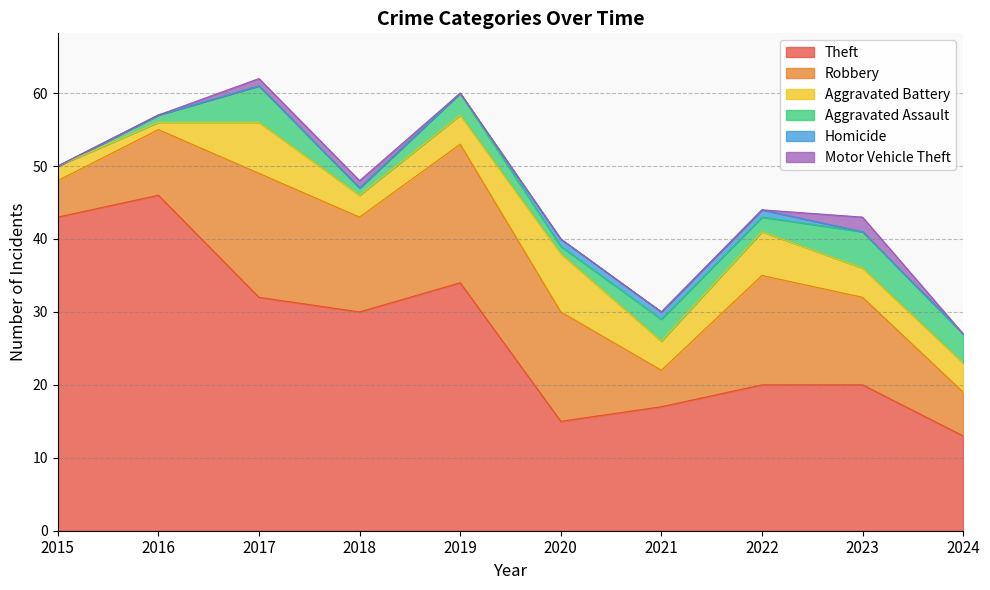

What is the sum of the Robbery values at 2019 and 2018?

32